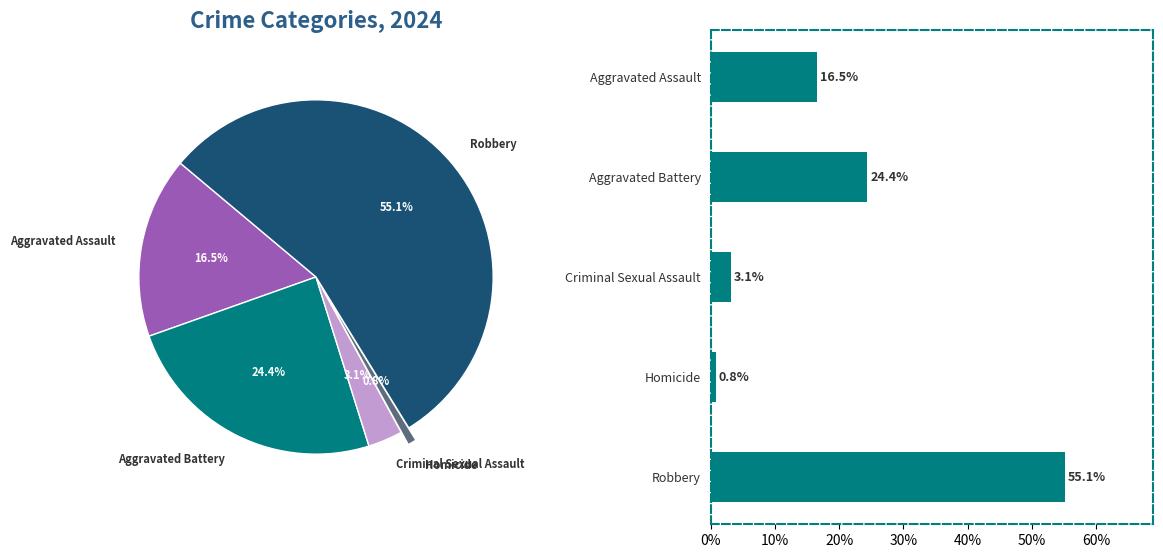

What is the change in value from Aggravated Assault to Homicide?

-15.7